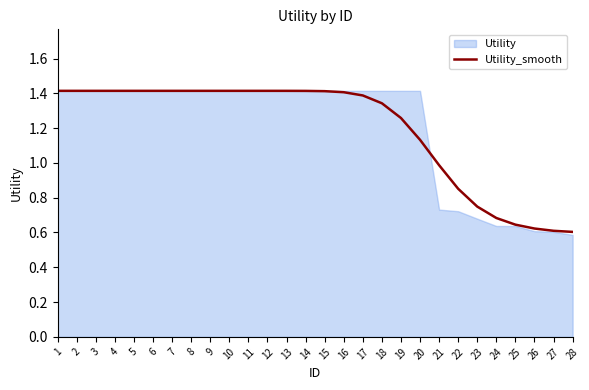

Does the chart display data point markers on the line(s)?

No